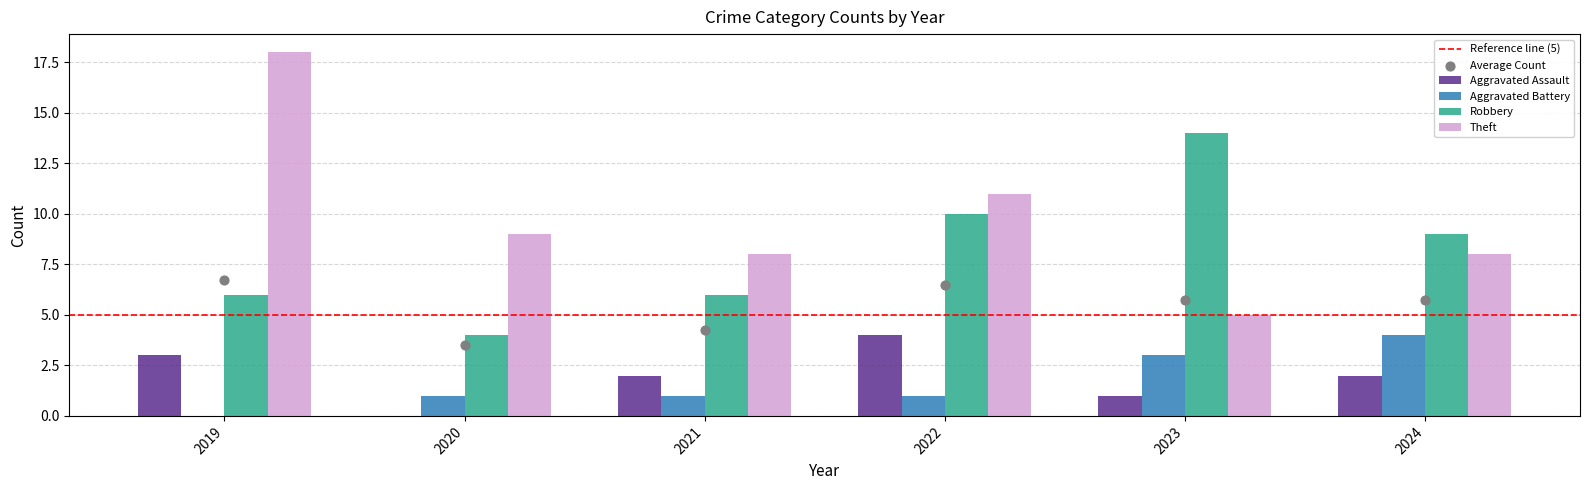

What is the total value across all series at 2020?

14